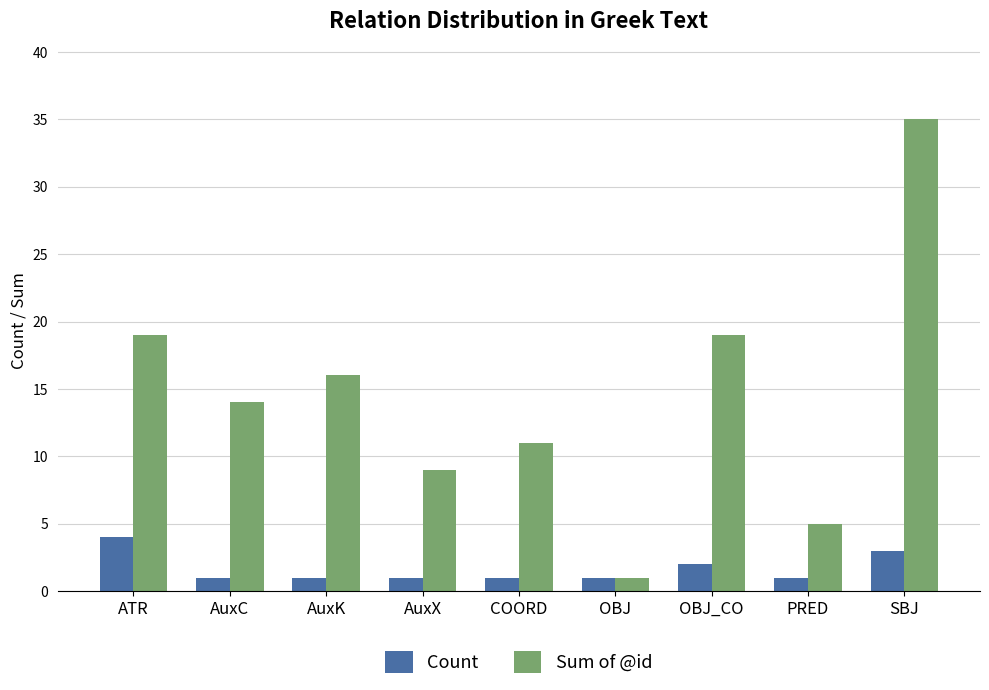

What position from the right is OBJ?

4